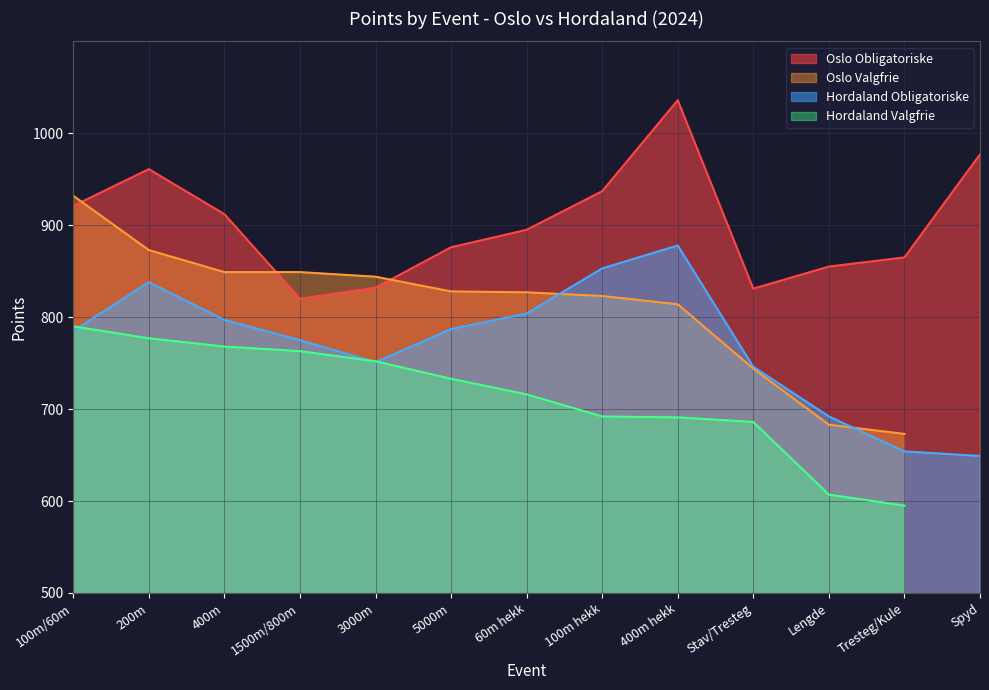

What is the value of the Oslo Obligatoriske point at the 10th from the left?

831